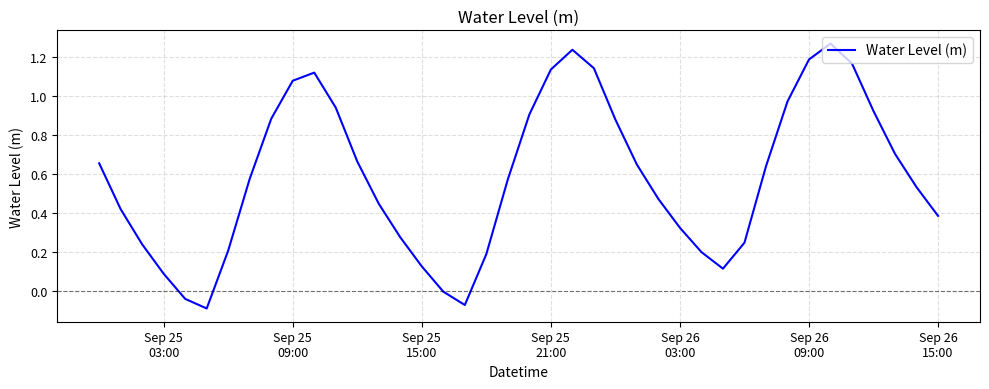

Does the chart display data point markers on the line(s)?

No